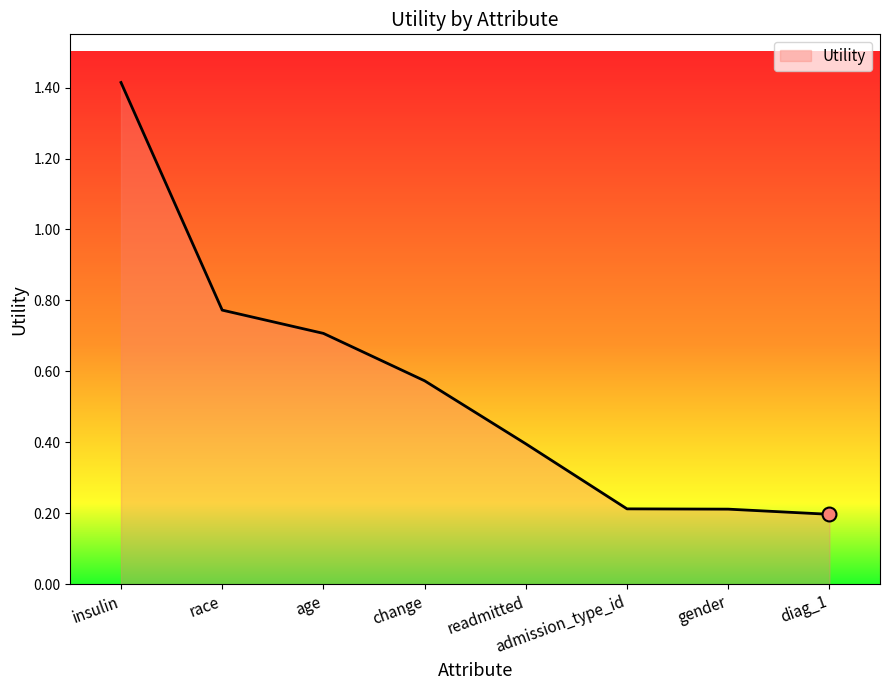

True or false: the data shows 0.2 at gender.

True